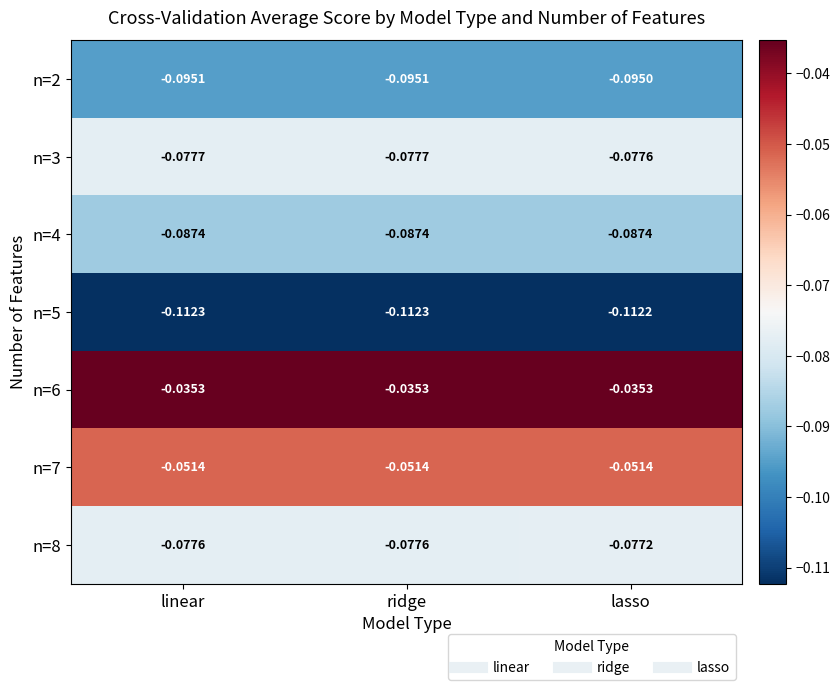

At which label does n=2 reach its peak?

lasso